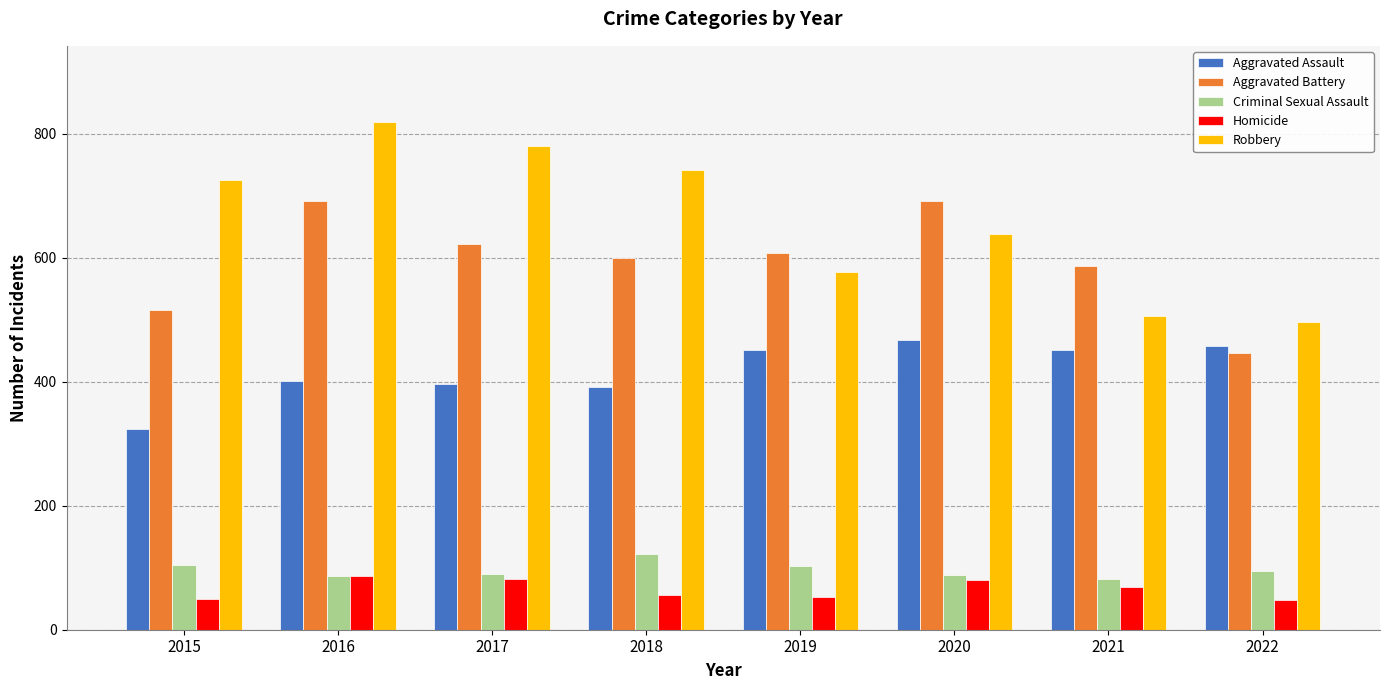

Between 2018 and 2021, which series saw the biggest shift?

Robbery